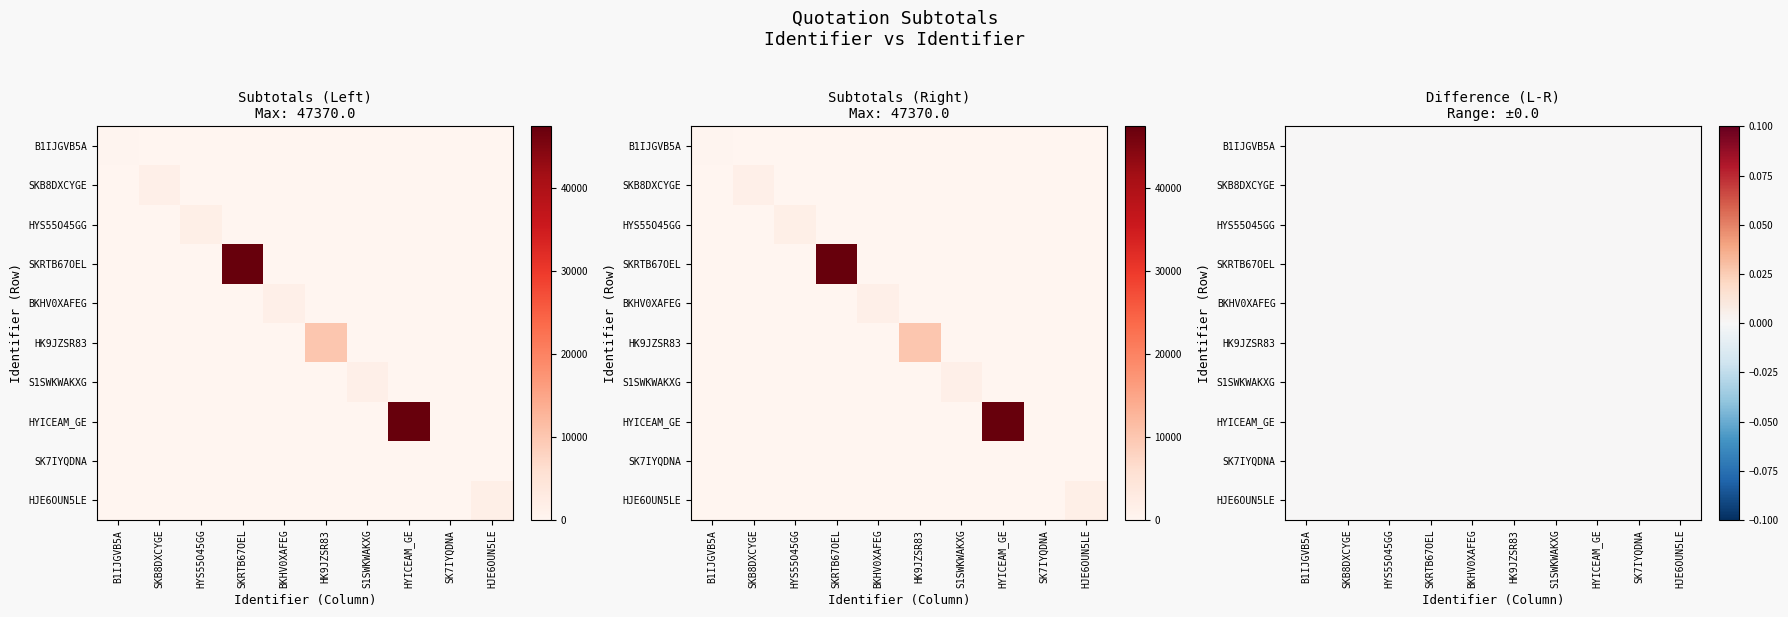

Which series has the largest range (max minus min)?

SKRTB67OEL